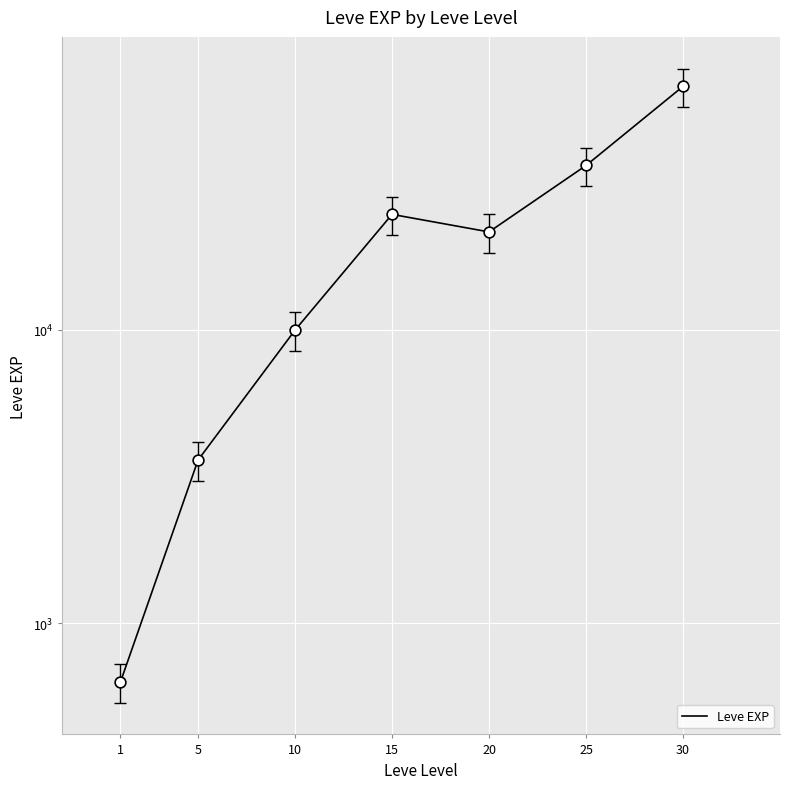

What is the change in value from 15 to 30?

+42940